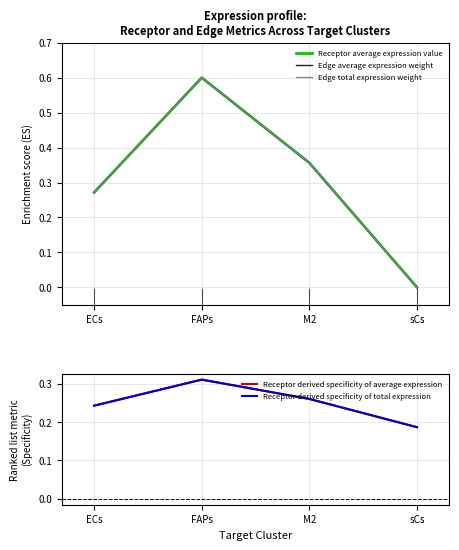

Rank the categories by Receptor average expression value value from highest to lowest.

FAPs, M2, ECs, sCs